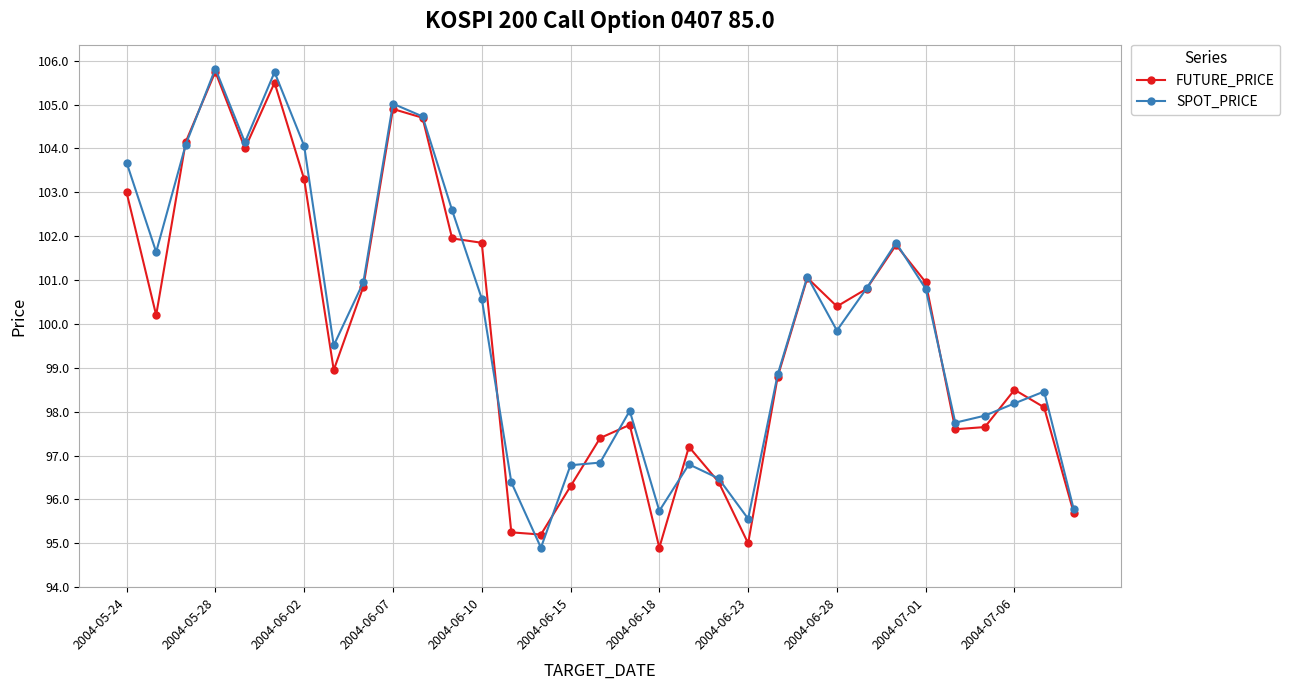

What is the value of the SPOT_PRICE point at the 24th from the left?

101.1